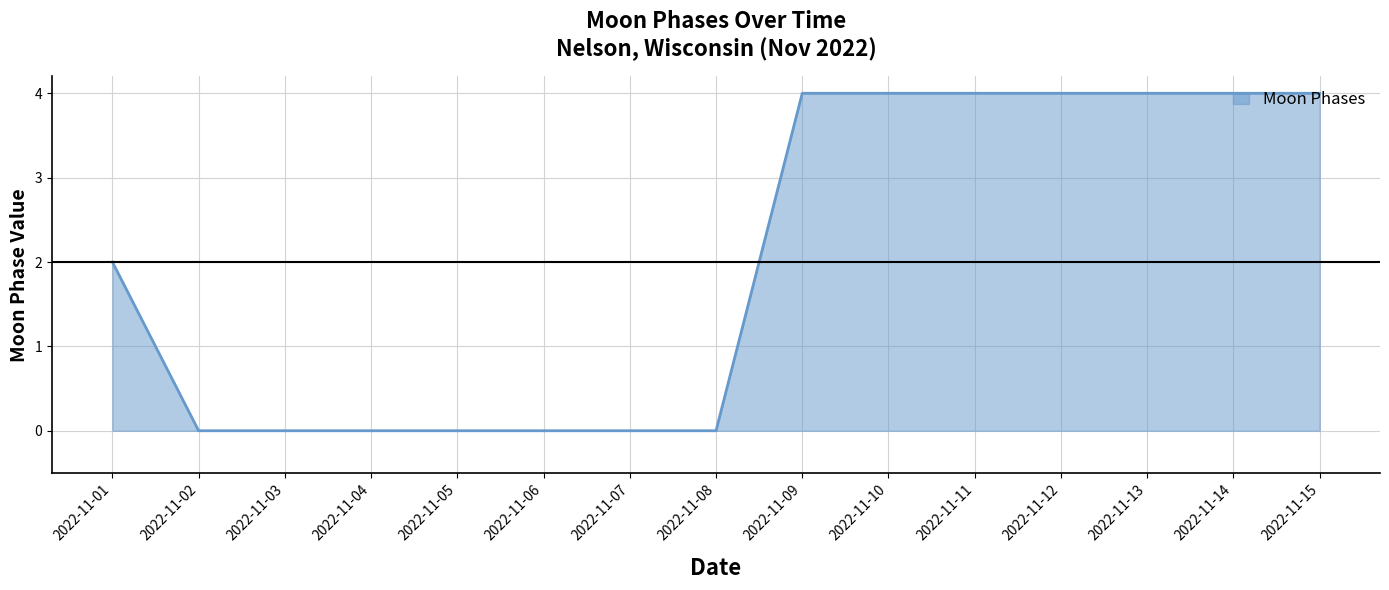

What is the sum of all values?

30